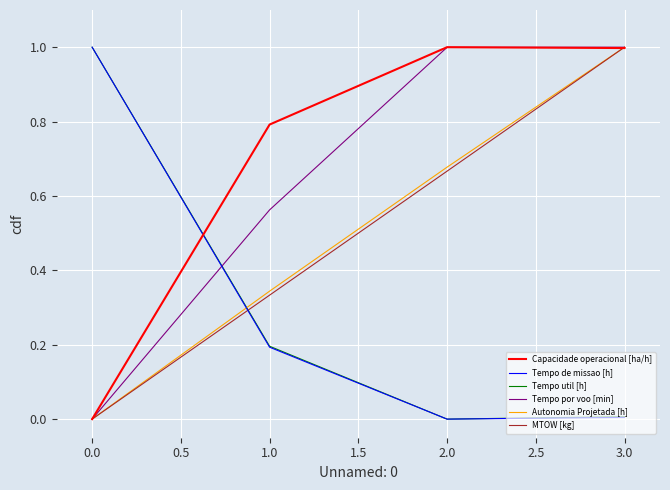

True or false: Tempo por voo [min] has more than 1 points higher than both neighbors.

False